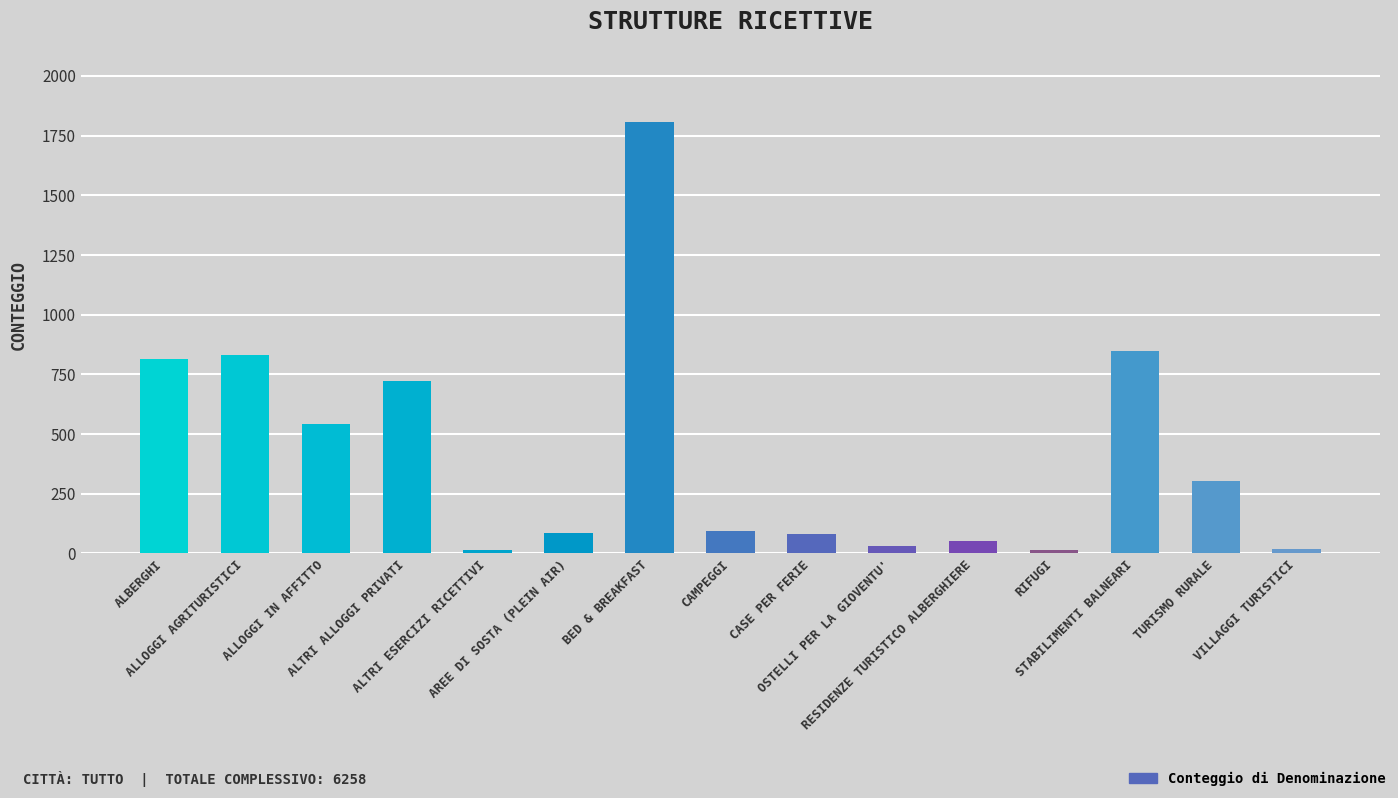

What position from the right is STABILIMENTI BALNEARI?

3